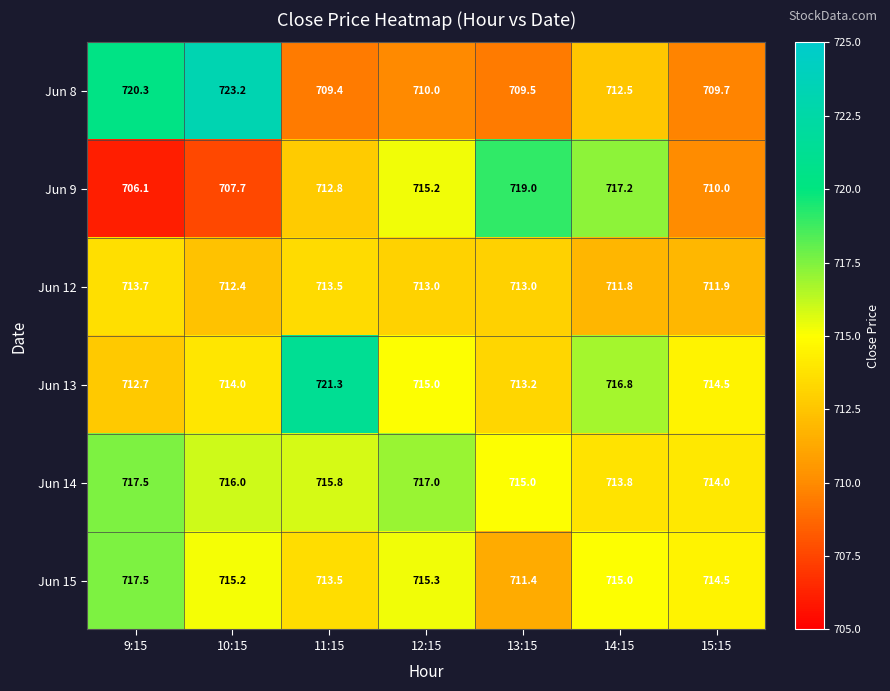

True or false: Jun 9 has a value of 715.2 at 12:15.

True